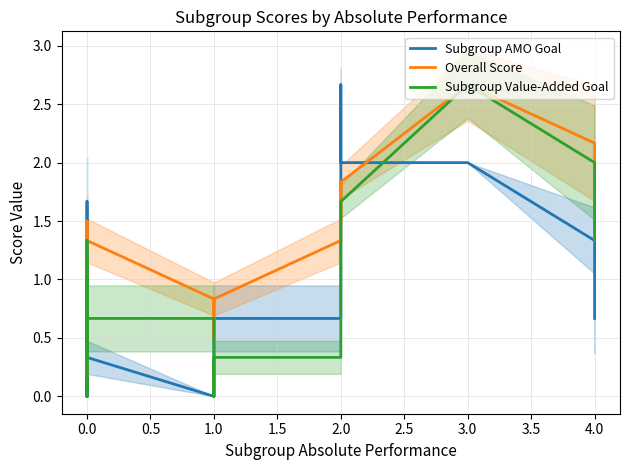

Which series has the largest range (max minus min)?

Subgroup AMO Goal